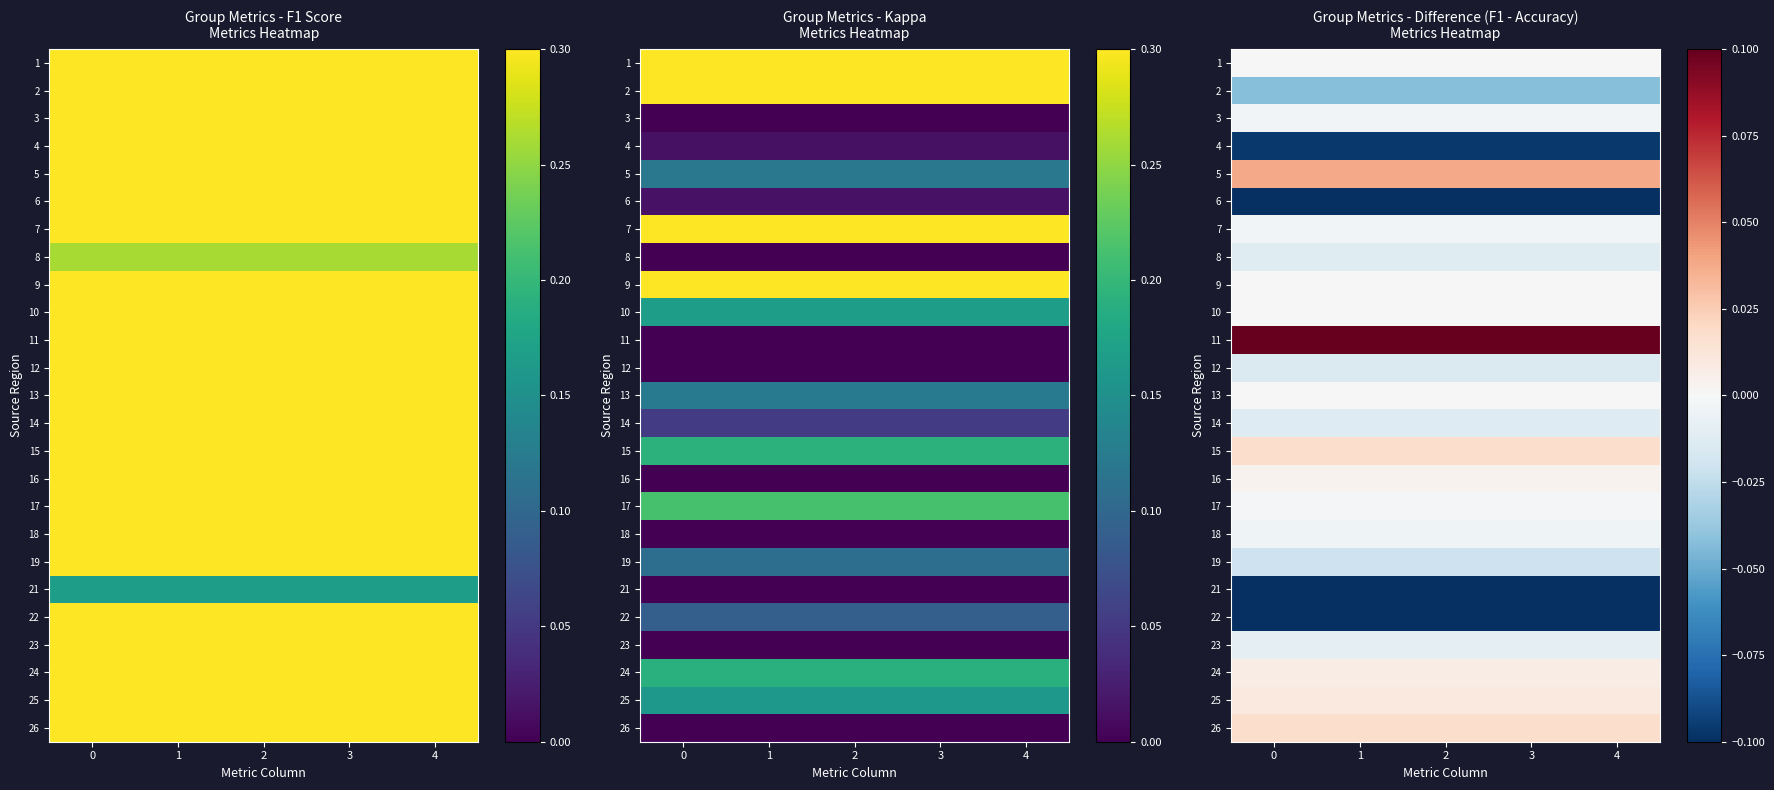

The 16 series shows 0.0 at 4. True or false?

False